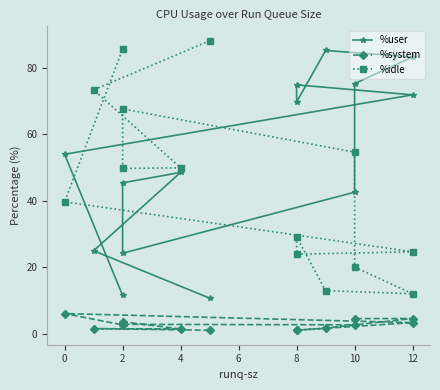

Is this an area chart (filled region under the line)?

No